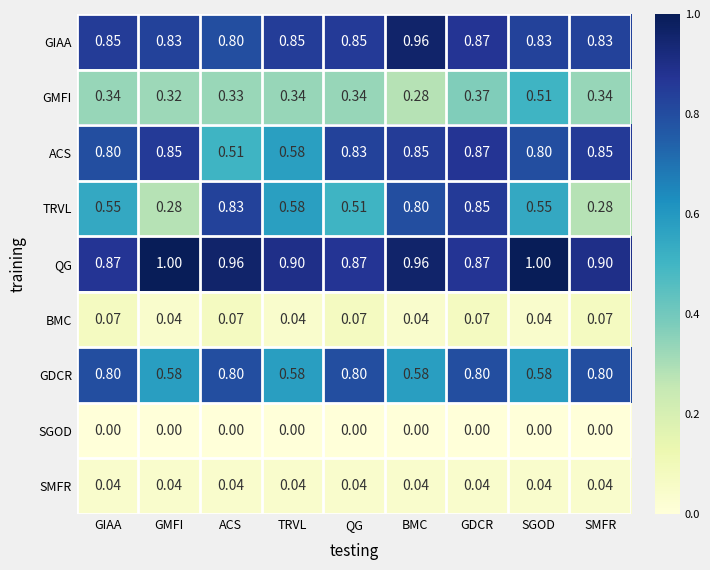

Which series has the largest range (max minus min)?

TRVL